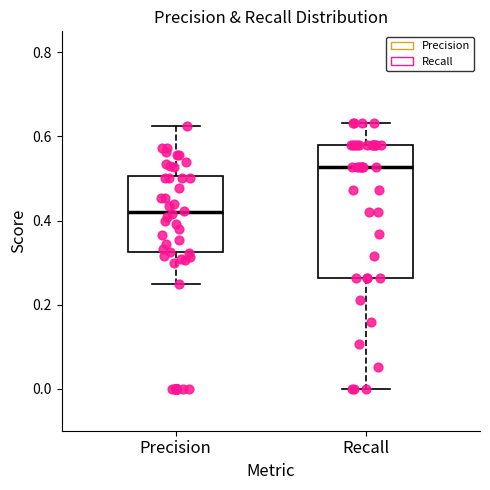

Which box has the highest median line?

Recall